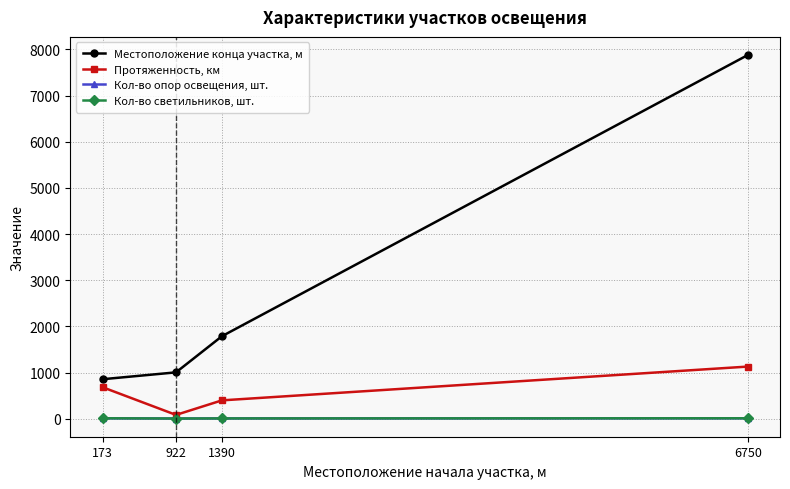

What is the greatest value displayed?

7879